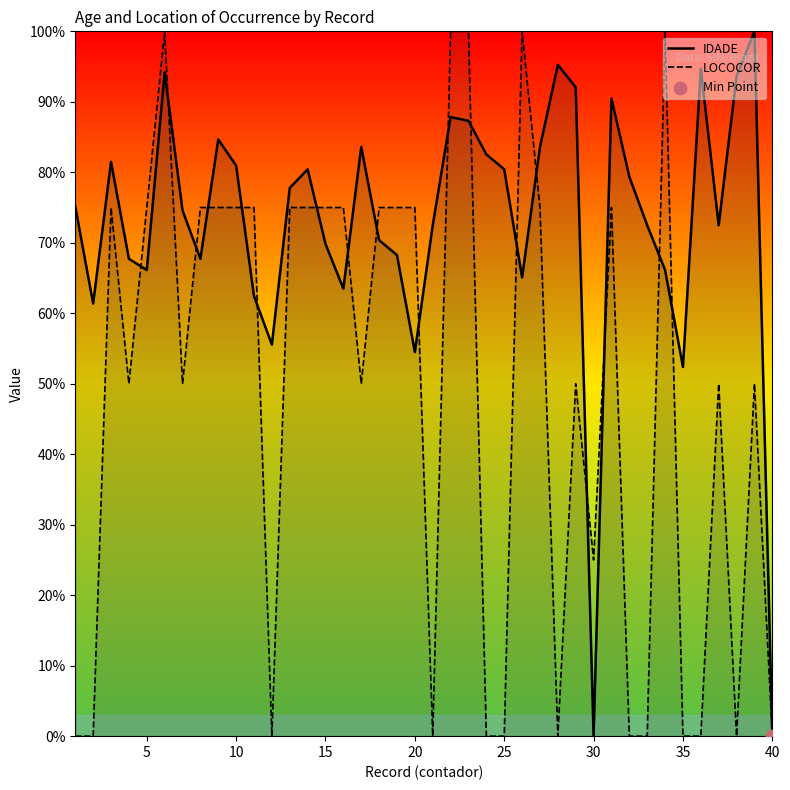

Which series has the largest total across all categories?

IDADE